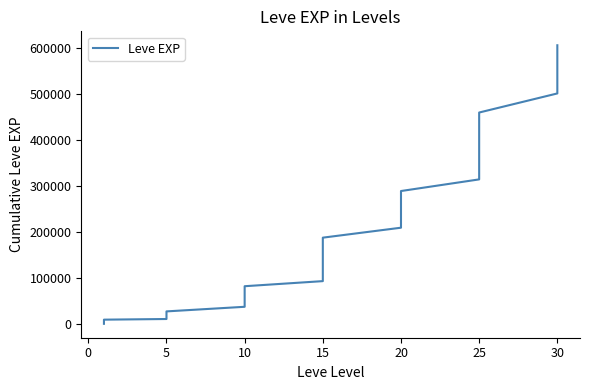

The value at 25 is 689786. True or false?

False